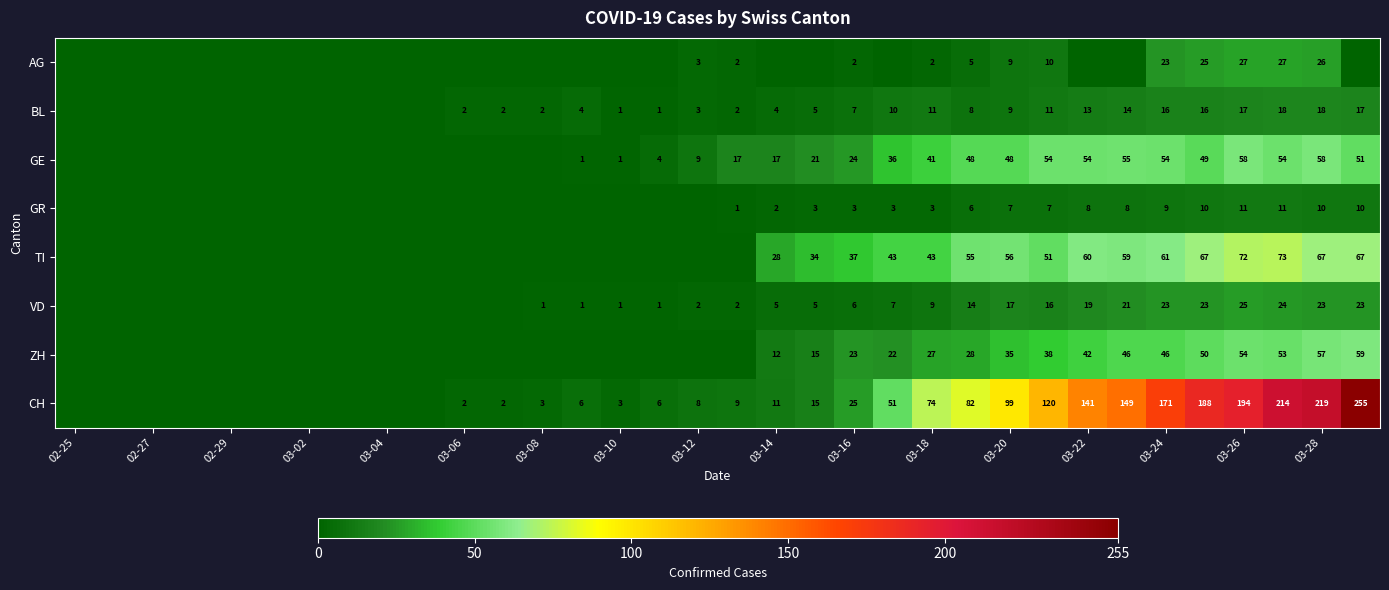

What is the difference between the highest and lowest values at 03-24?

162